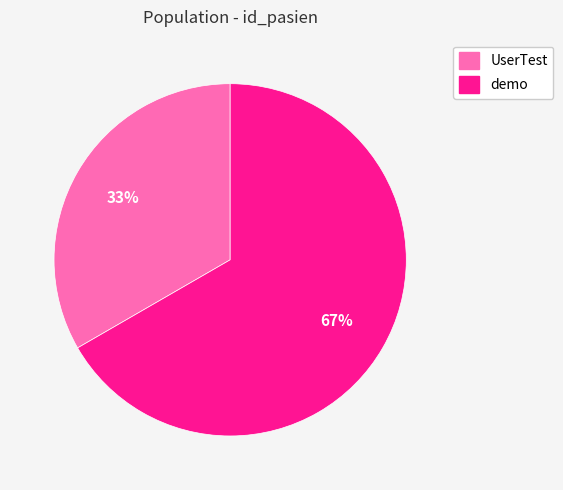

Count the number of slices in the pie.

2